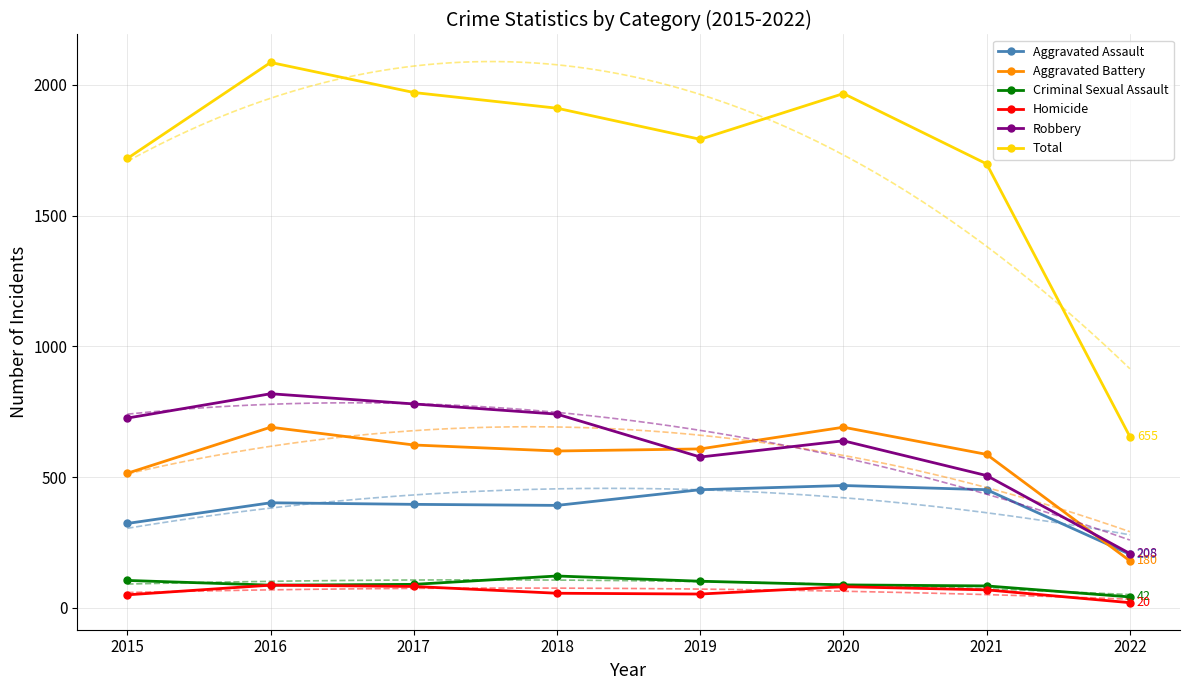

Reading left to right, what are all the values shown in this chart?

Aggravated Assault: 323	402	396	392	452	468	452	205
Aggravated Battery: 515	691	623	600	608	691	587	180
Criminal Sexual Assault: 105	87	90	122	102	88	84	42
Homicide: 50	87	82	56	53	81	69	20
Robbery: 726	819	780	741	577	639	506	208
Total: 1719	2086	1971	1911	1792	1967	1698	655